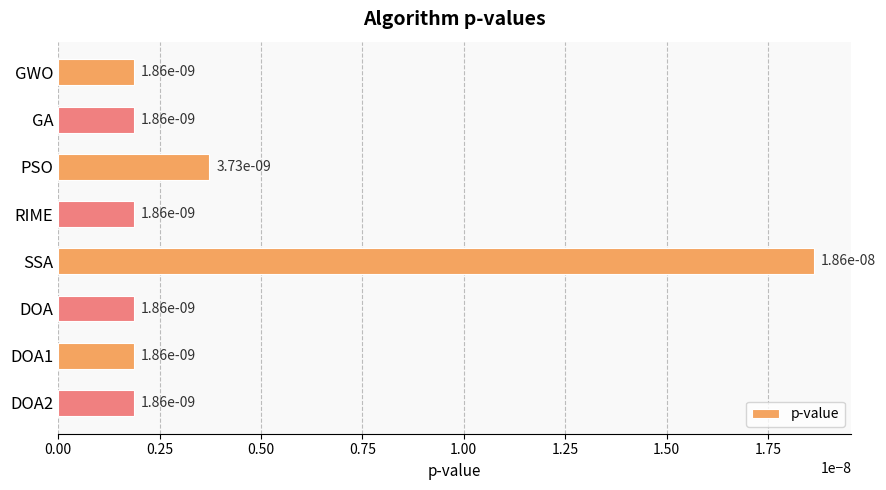

Count the values in the range 0 to 1.

8